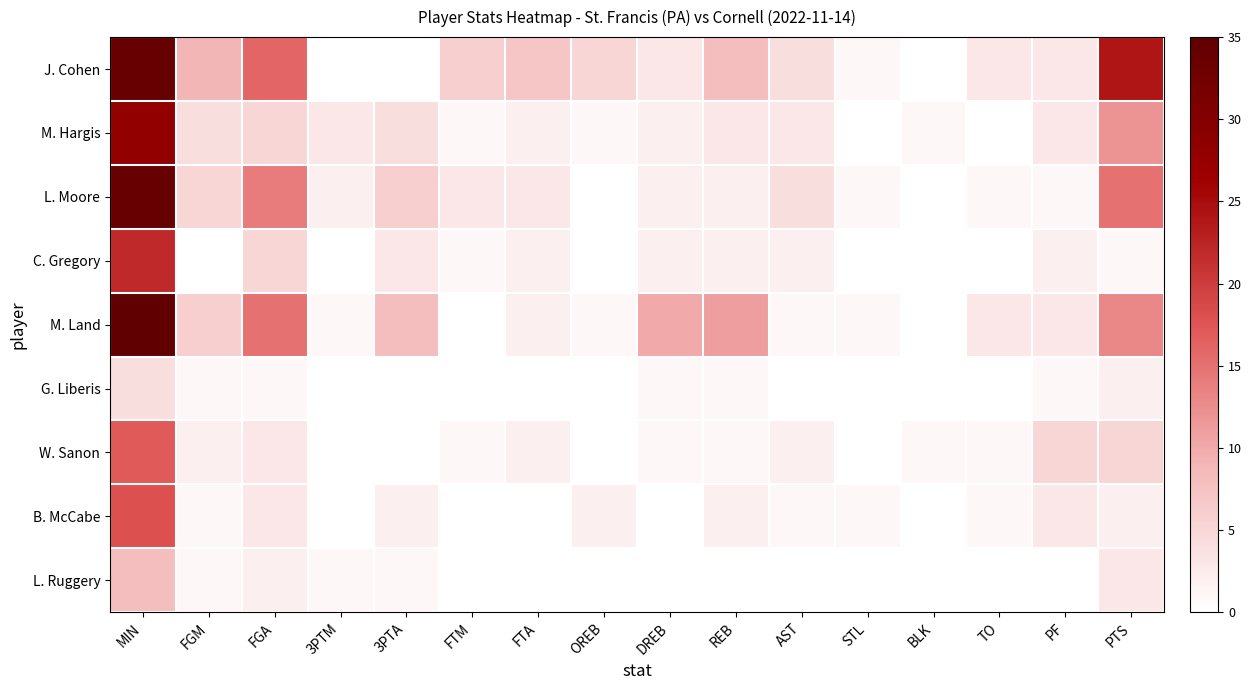

Reading left to right, what are all the values shown in this chart?

J. Cohen: MIN=34	FGM=9	FGA=16	3PTM=0	3PTA=0	FTM=6	FTA=7	OREB=5	DREB=3	REB=8	AST=4	STL=1	BLK=0	TO=3	PF=3	PTS=24
M. Hargis: MIN=28	FGM=4	FGA=5	3PTM=3	3PTA=4	FTM=1	FTA=2	OREB=1	DREB=2	REB=3	AST=3	STL=0	BLK=1	TO=0	PF=3	PTS=12
L. Moore: MIN=34	FGM=5	FGA=14	3PTM=2	3PTA=6	FTM=3	FTA=3	OREB=0	DREB=2	REB=2	AST=4	STL=1	BLK=0	TO=1	PF=1	PTS=15
C. Gregory: MIN=22	FGM=0	FGA=5	3PTM=0	3PTA=3	FTM=1	FTA=2	OREB=0	DREB=2	REB=2	AST=2	STL=0	BLK=0	TO=0	PF=2	PTS=1
M. Land: MIN=35	FGM=6	FGA=15	3PTM=1	3PTA=8	FTM=0	FTA=2	OREB=1	DREB=10	REB=11	AST=1	STL=1	BLK=0	TO=3	PF=3	PTS=13
G. Liberis: MIN=4	FGM=1	FGA=1	3PTM=0	3PTA=0	FTM=0	FTA=0	OREB=0	DREB=1	REB=1	AST=0	STL=0	BLK=0	TO=0	PF=1	PTS=2
W. Sanon: MIN=17	FGM=2	FGA=3	3PTM=0	3PTA=0	FTM=1	FTA=2	OREB=0	DREB=1	REB=1	AST=2	STL=0	BLK=1	TO=1	PF=5	PTS=5
B. McCabe: MIN=18	FGM=1	FGA=3	3PTM=0	3PTA=2	FTM=0	FTA=0	OREB=2	DREB=0	REB=2	AST=1	STL=1	BLK=0	TO=1	PF=3	PTS=2
L. Ruggery: MIN=8	FGM=1	FGA=2	3PTM=1	3PTA=1	FTM=0	FTA=0	OREB=0	DREB=0	REB=0	AST=0	STL=0	BLK=0	TO=0	PF=0	PTS=3